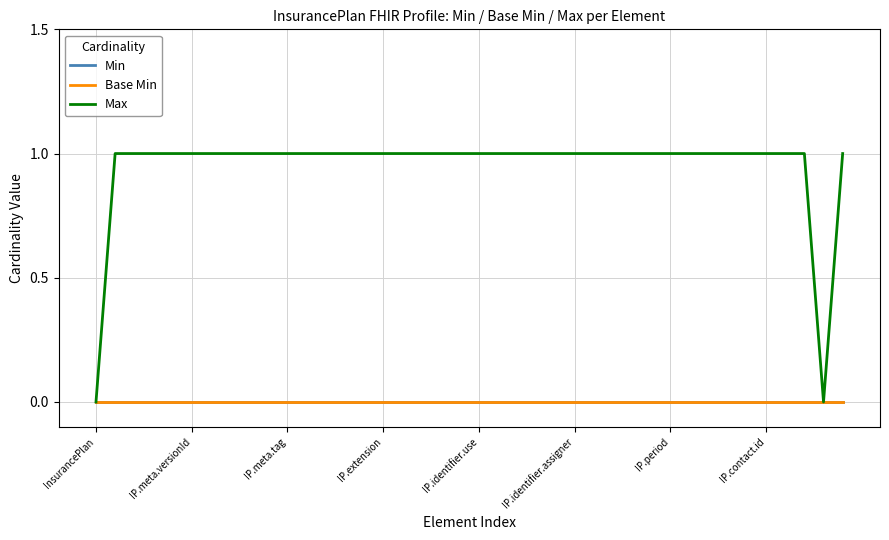

What is the average value of the Max series?

1